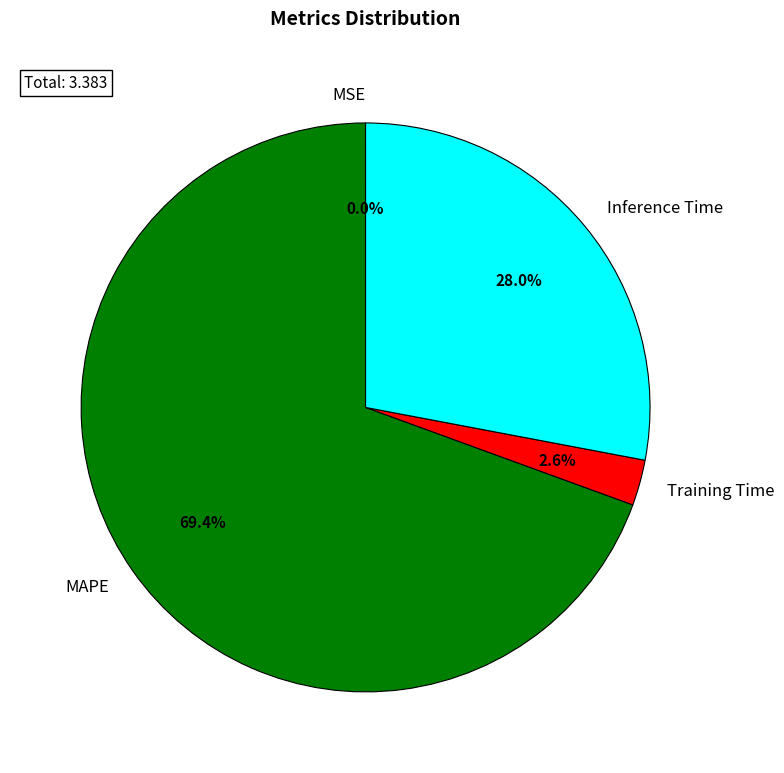

Is it true that MAPE is 69% of the pie?

True